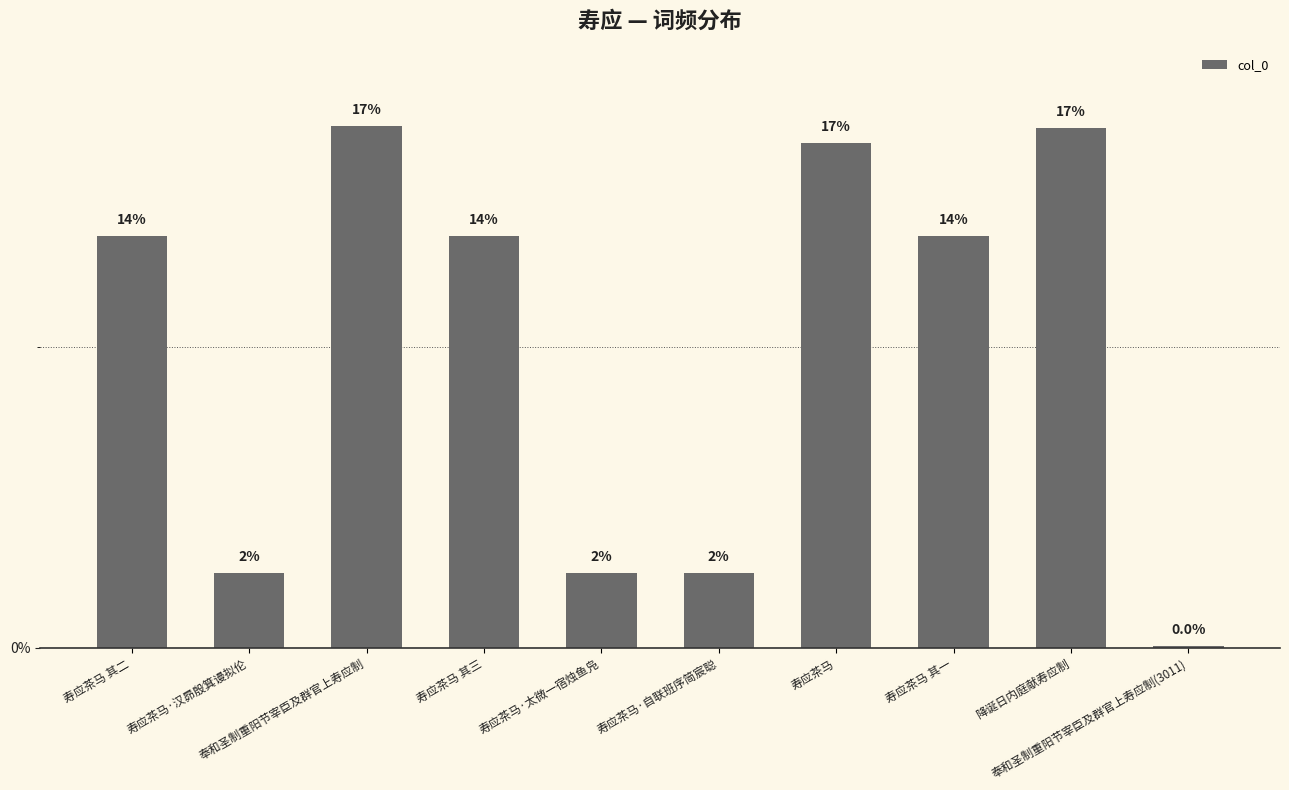

Rank the categories by value from highest to lowest.

奉和圣制重阳节宰臣及群官上寿应制, 降诞日内庭献寿应制, 寿应茶马, 寿应茶马 其一, 寿应茶马 其三, 寿应茶马 其二, 寿应茶马·汉昴殷箕谩拟伦, 寿应茶马·太微一宿烛鱼凫, 寿应茶马·自联班序简宸聪, 奉和圣制重阳节宰臣及群官上寿应制(3011)